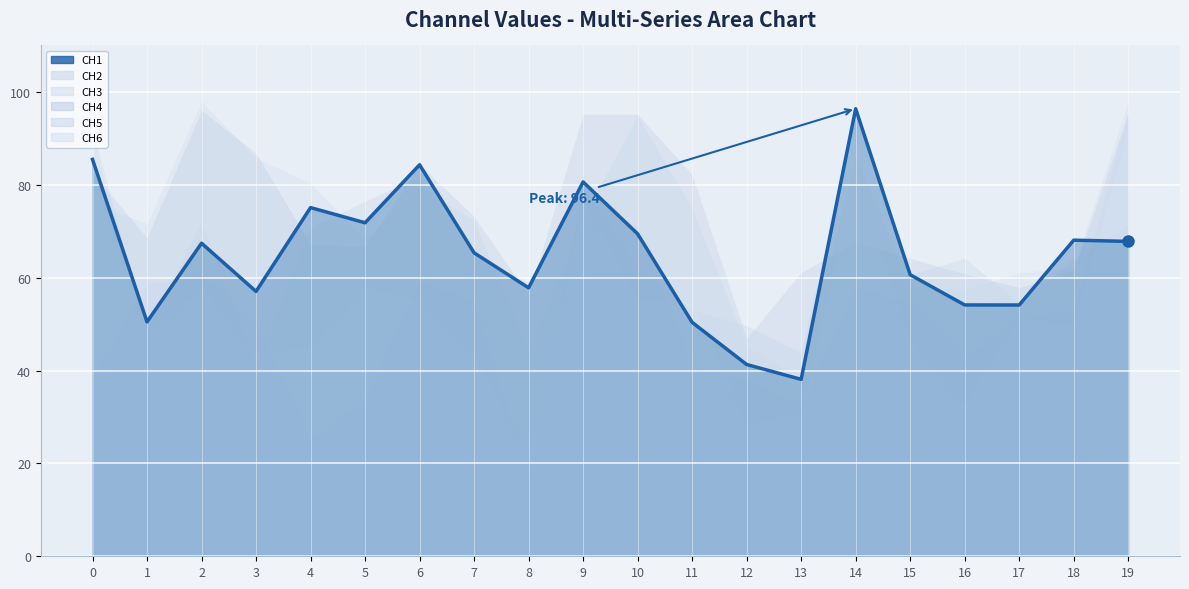

How many interior local valleys (lower than both neighbors) does the data have?

6